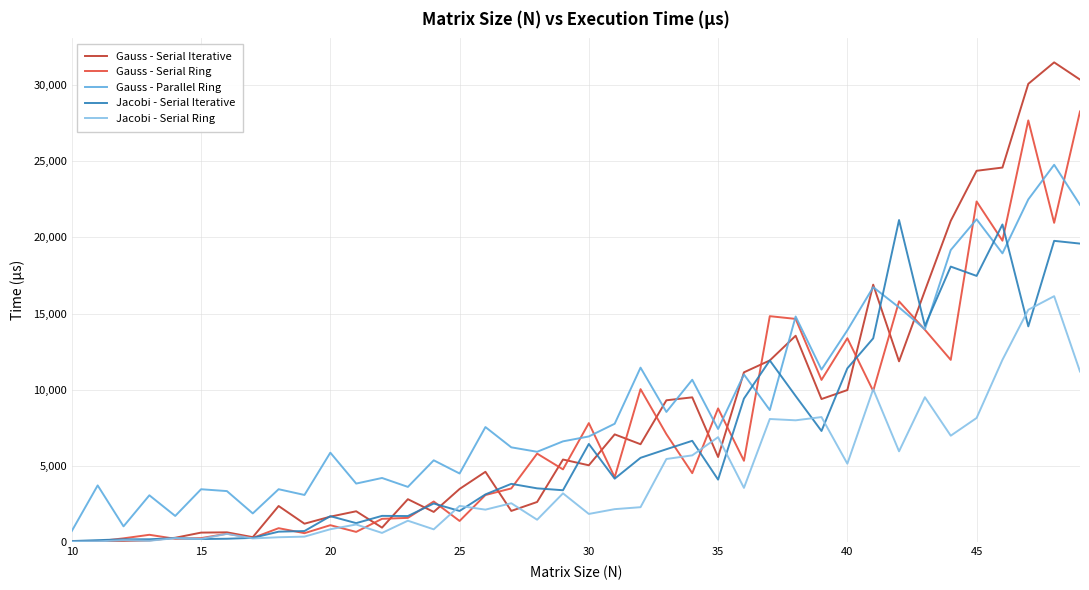

What is the maximum value for Gauss - Parallel Ring?

24765